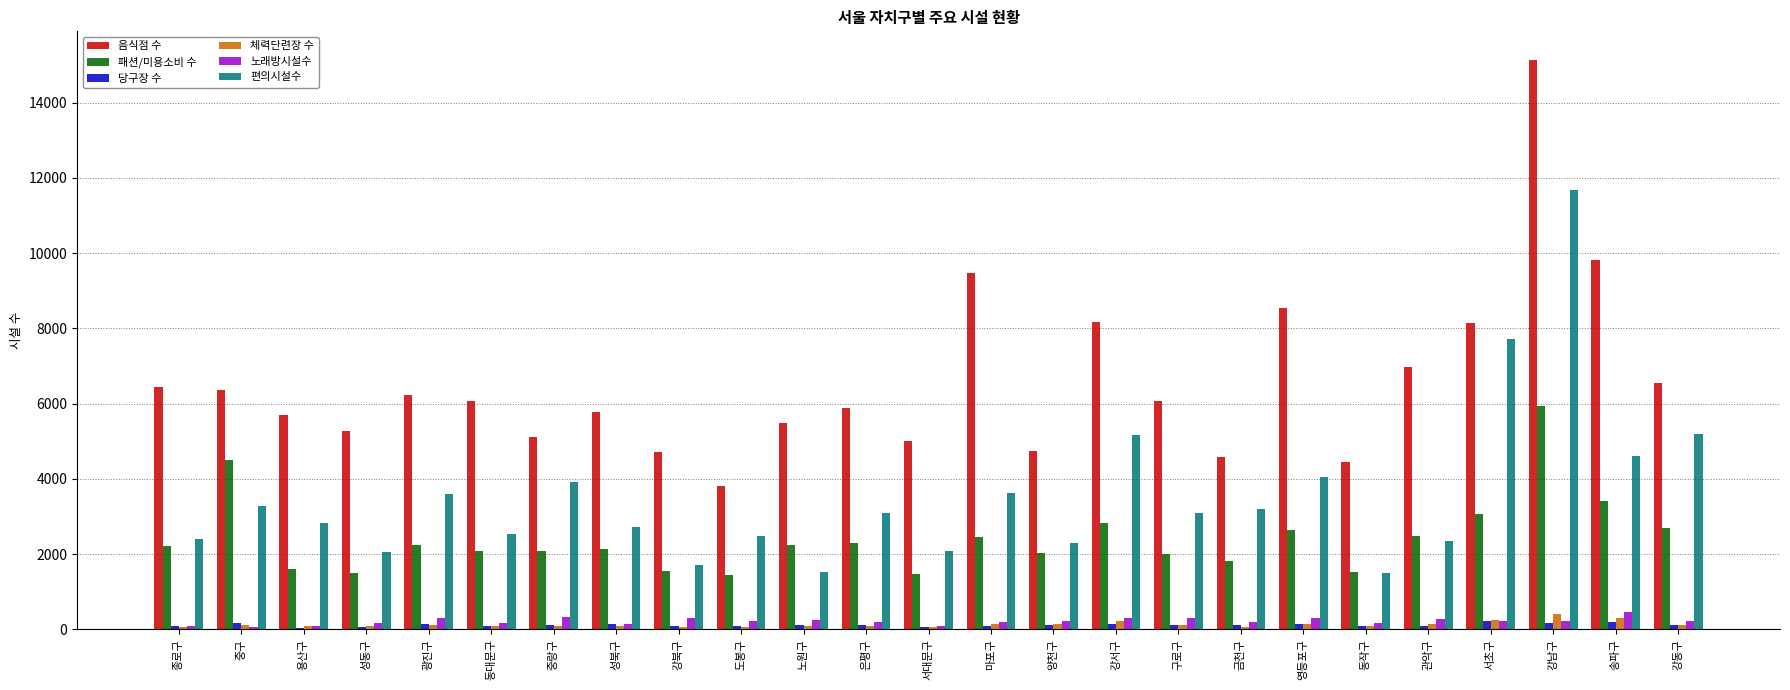

The 음식점 수 series shows 7985 at 노원구. True or false?

False